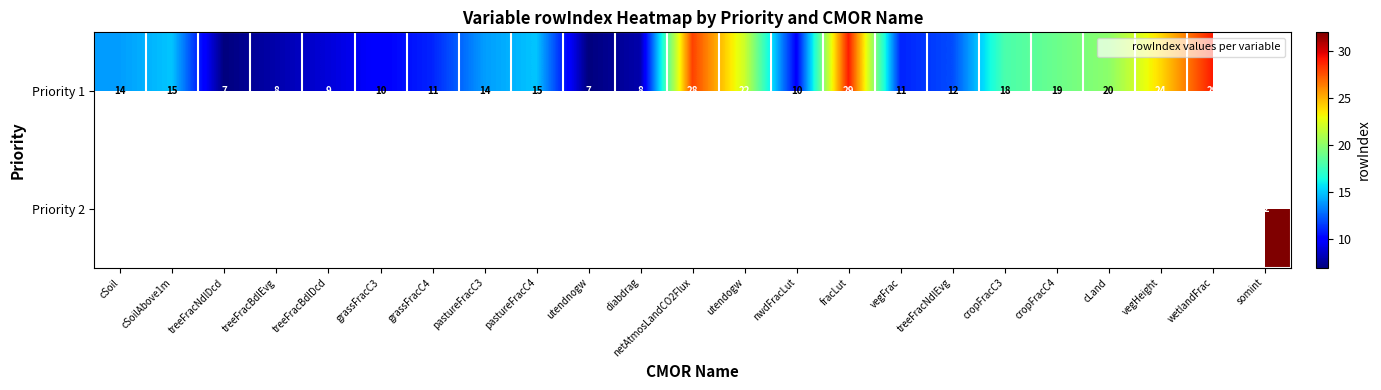

At utendnogw, list the series in order from smallest to largest.

Priority 2, Priority 1